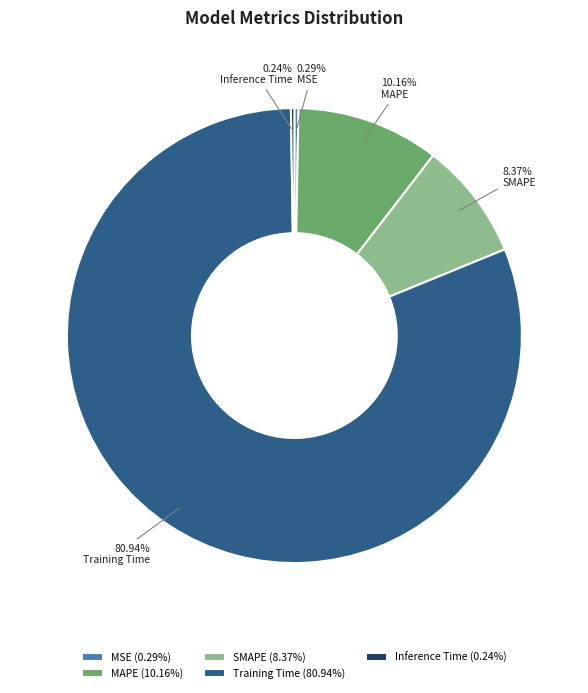

Does MAPE represent more than half of the total?

No